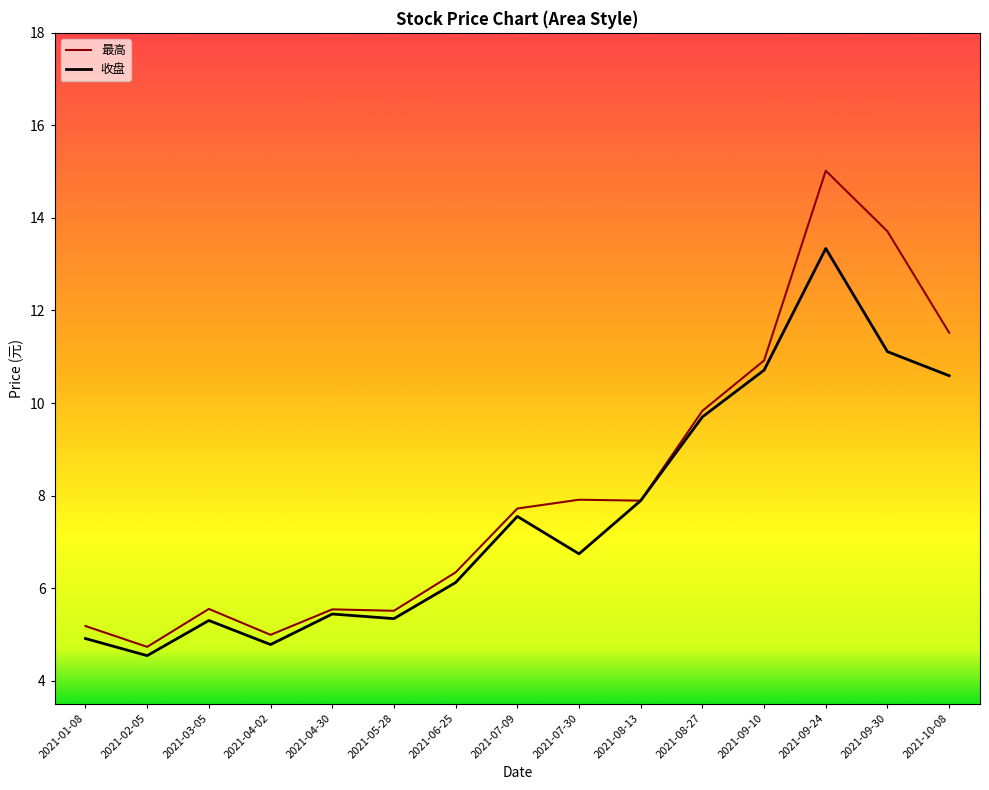

What are all the series names shown in the legend?

最高, 收盘